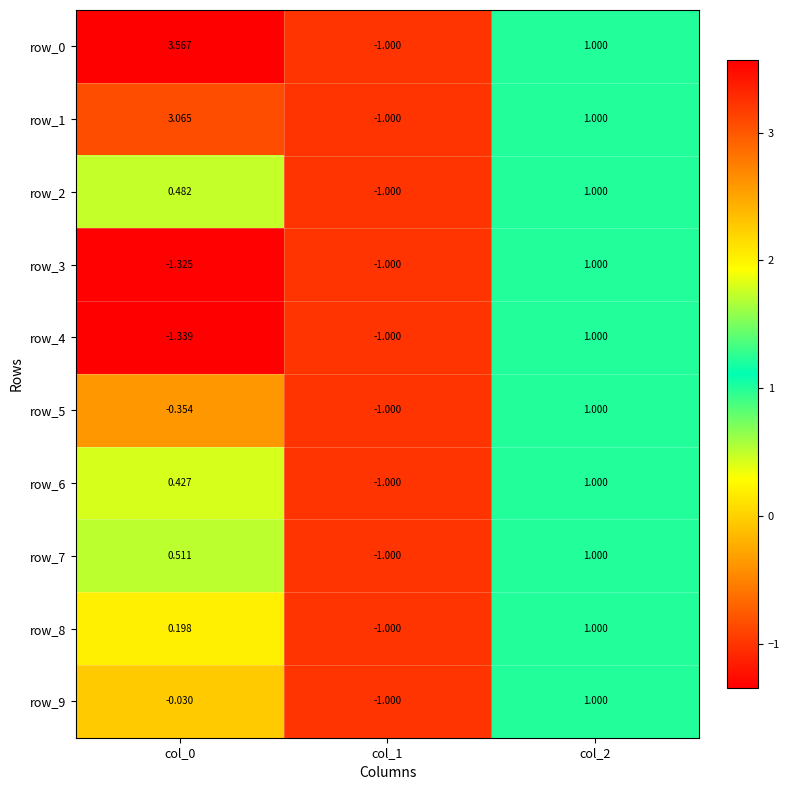

What is the average value of the row_2 series?

0.2